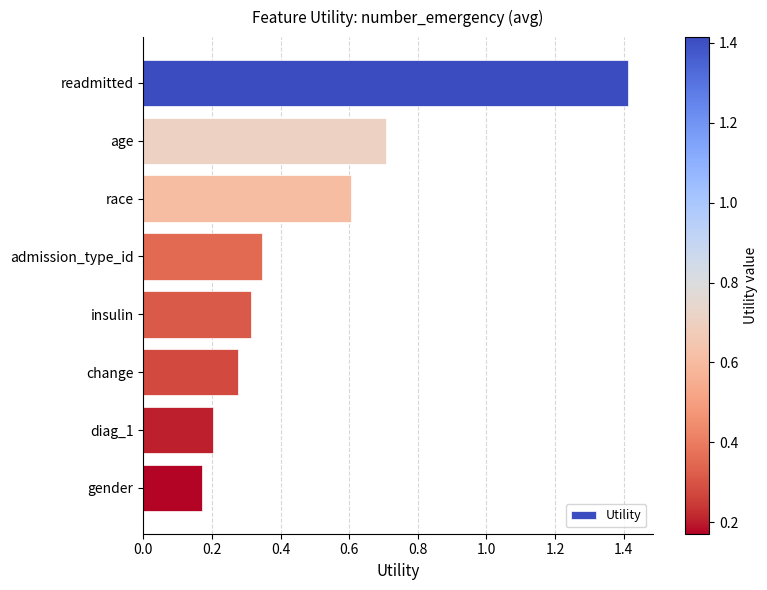

Rank the categories by value from lowest to highest.

gender, diag_1, change, insulin, admission_type_id, race, age, readmitted